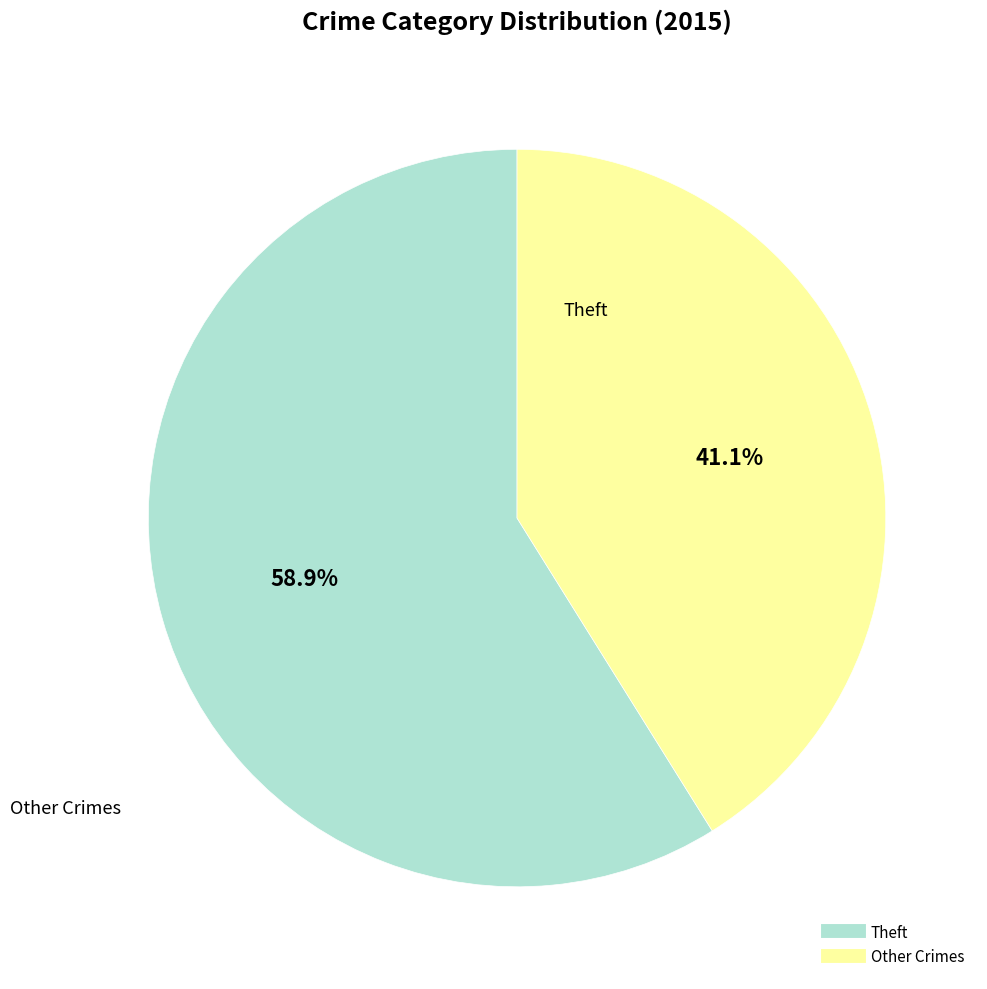

To the nearest percent, what is the average slice percentage?

50%